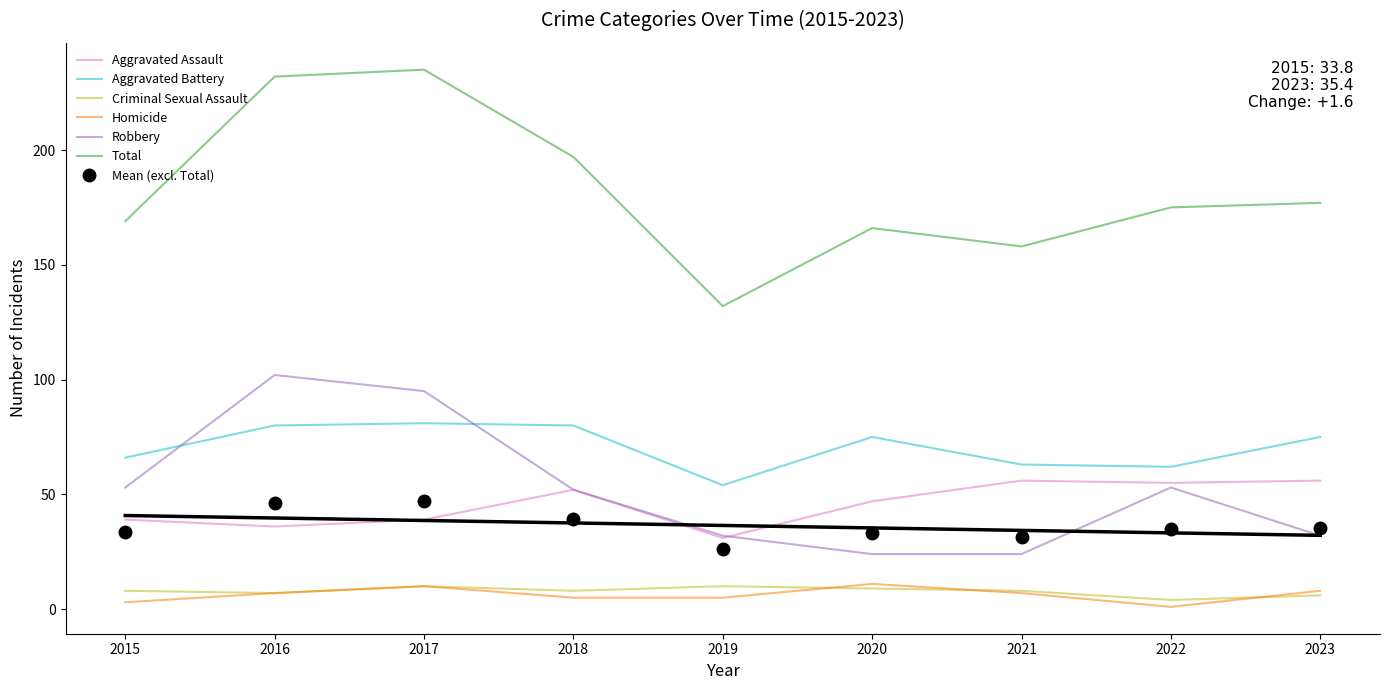

Which category has the lowest value in the Aggravated Assault series?

2019